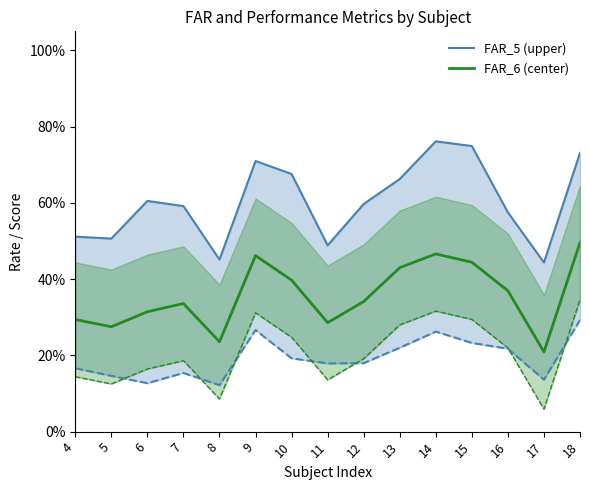

The value of FAR_5 at 4 is 0.3. True or false?

False